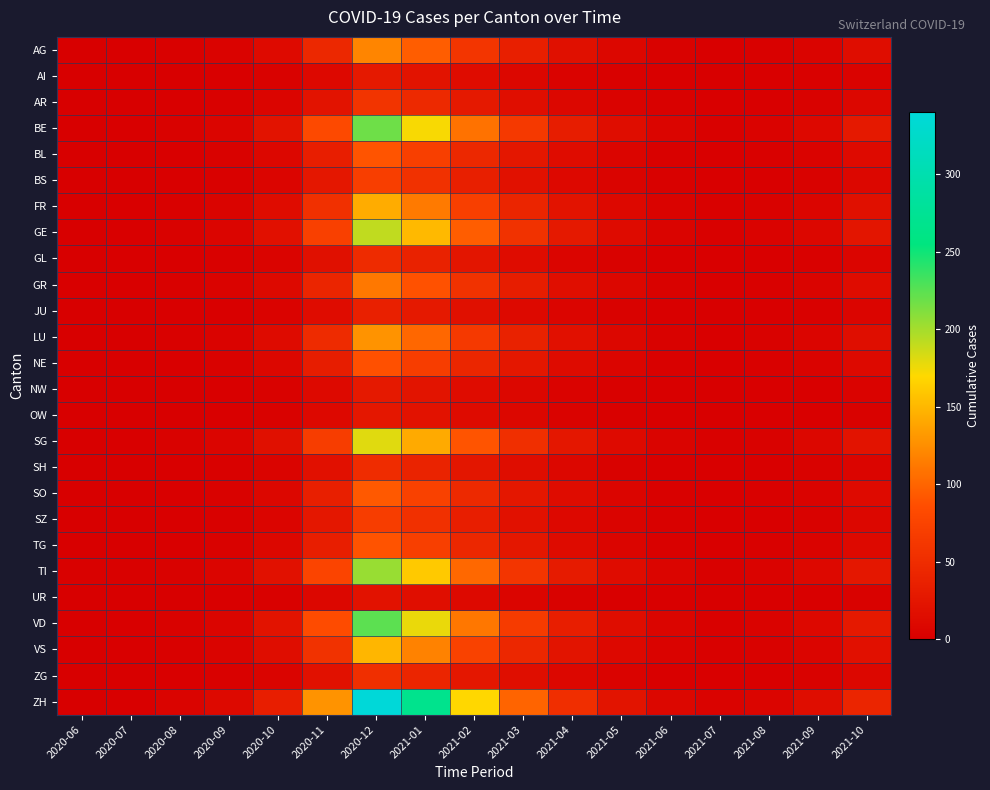

Count the number of data series in this chart.

26